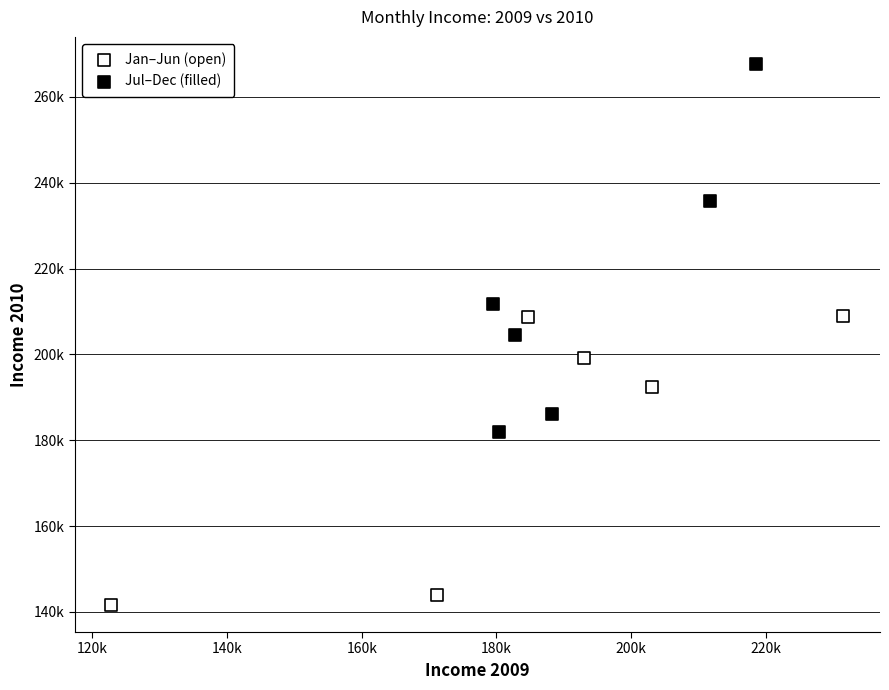

Which series contains the highest Y value?

Jul–Dec (filled)